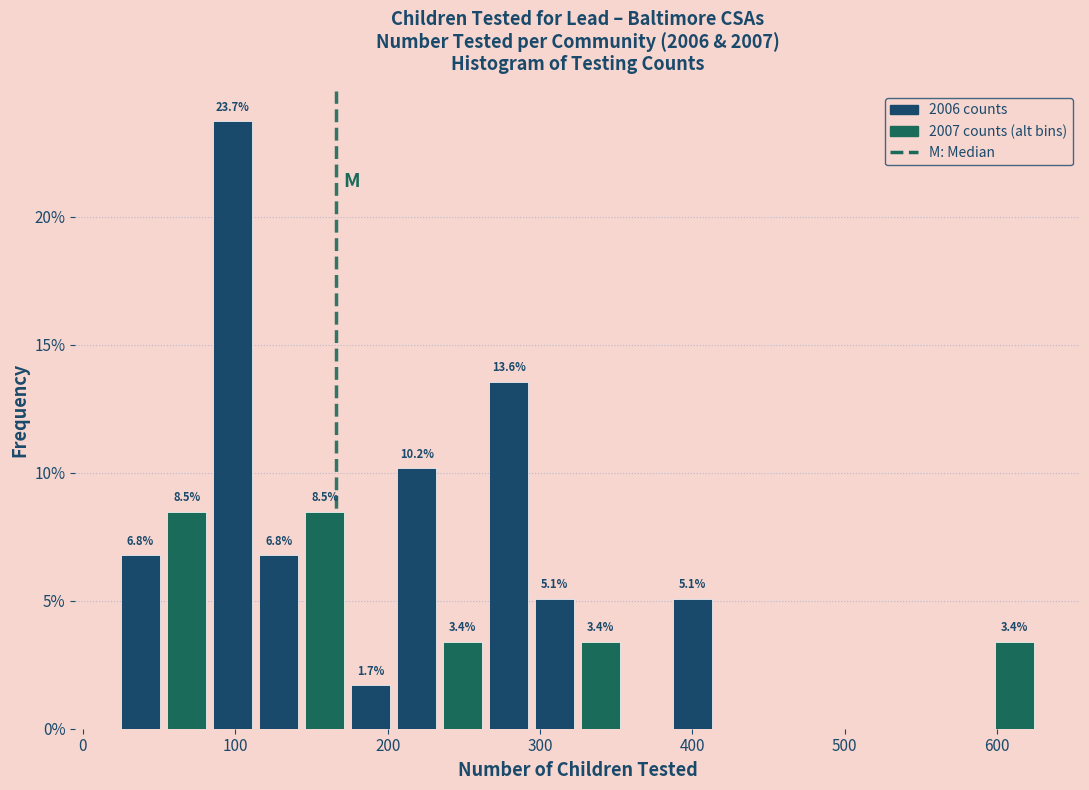

Around what value on the x-axis is the tallest bar? Give the approximate position of its centre, as read against the axis.

100